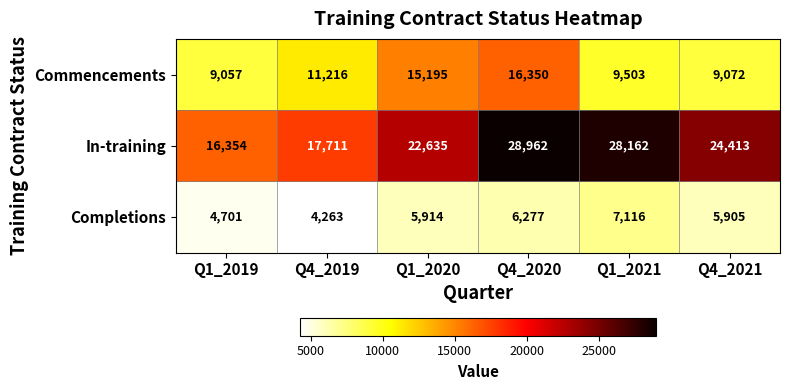

Reading left to right, transcribe all the data shown in this chart.

Commencements: 9057	11216	15195	16350	9503	9072
In-training: 16354	17711	22635	28962	28162	24413
Completions: 4701	4263	5914	6277	7116	5905